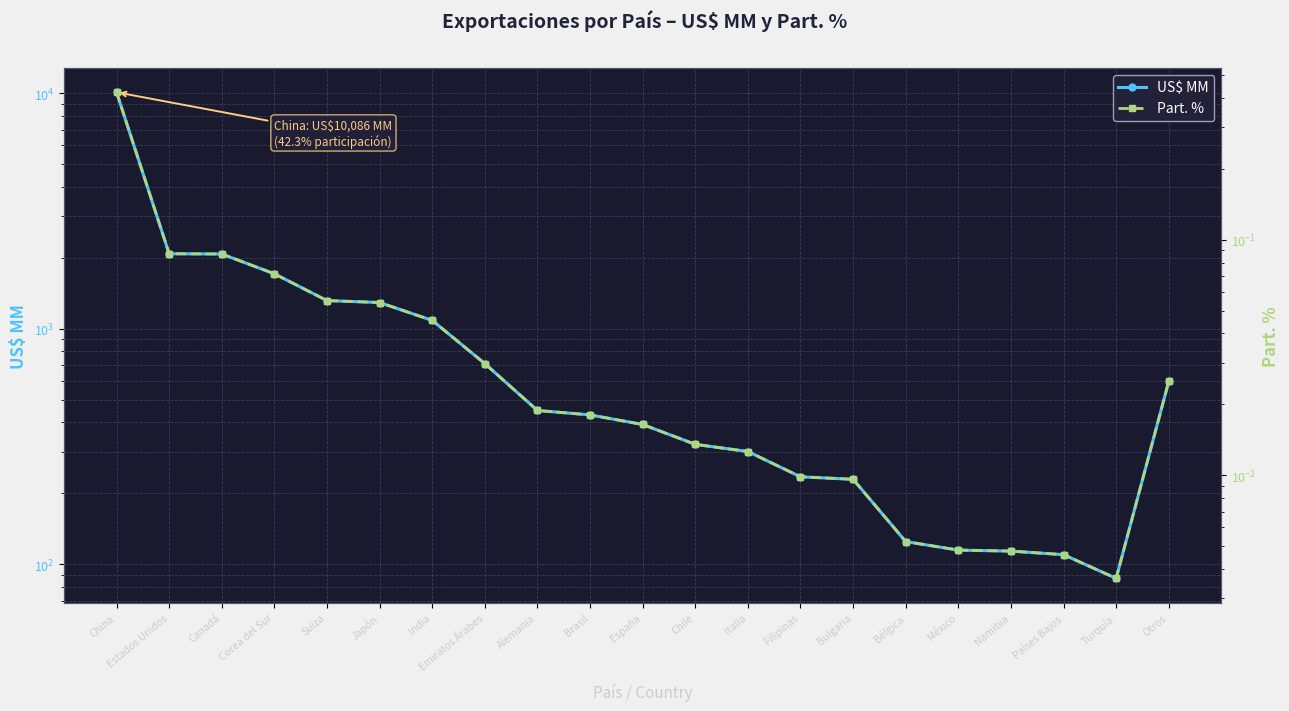

At how many categories does at least one series exceed 1352?

4